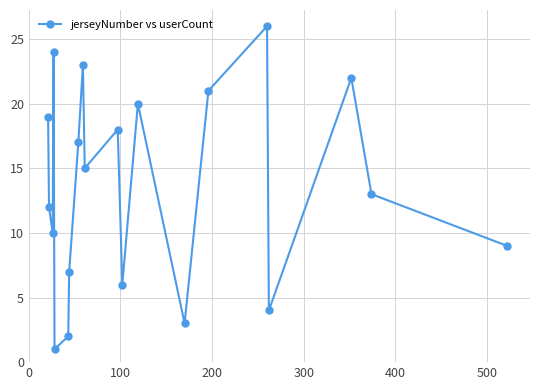

What is the sum of all values?

272